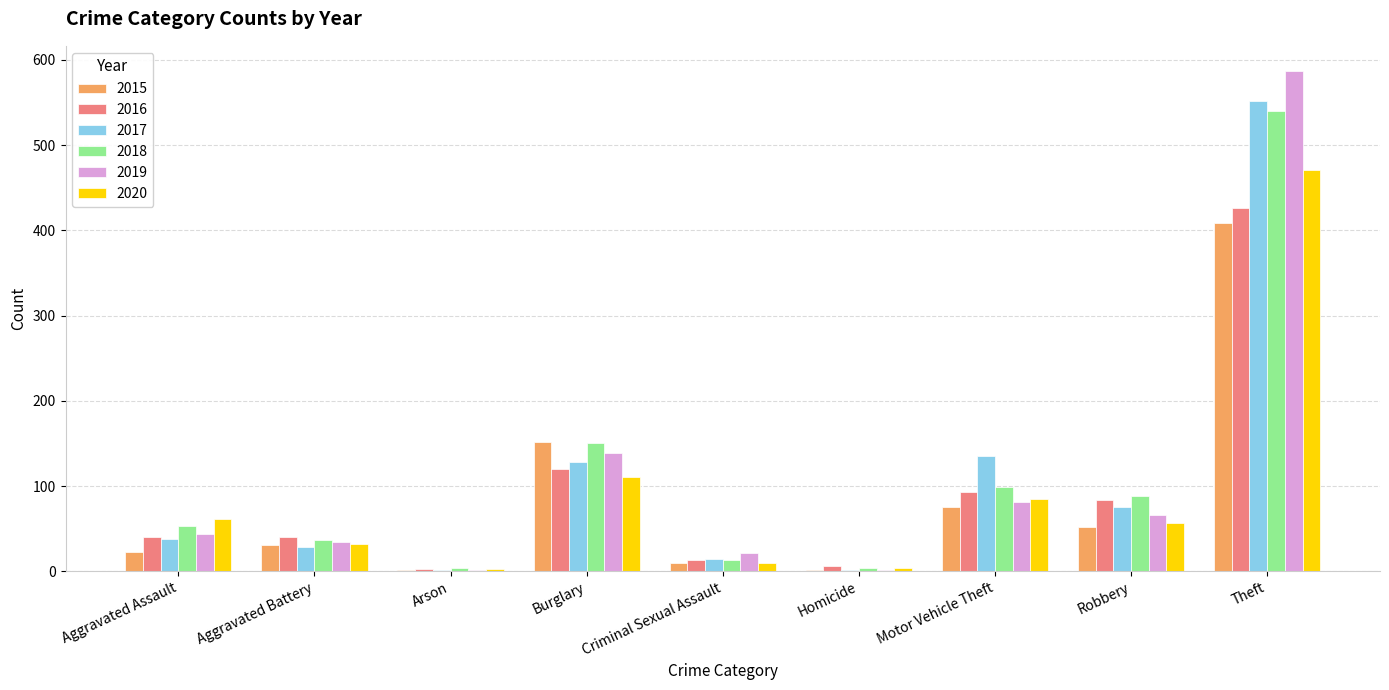

Where is 2016 nearest to the value 214?

Burglary